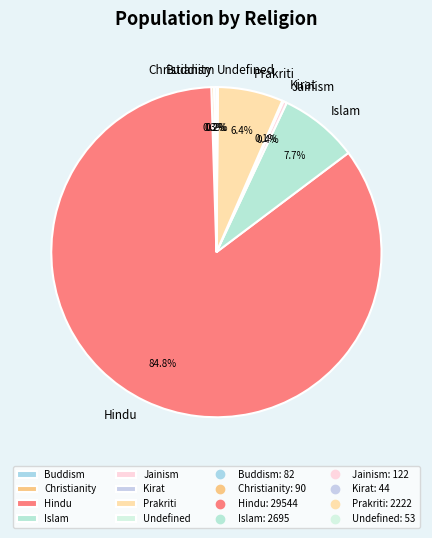

Is Hindu the majority of the pie?

Yes